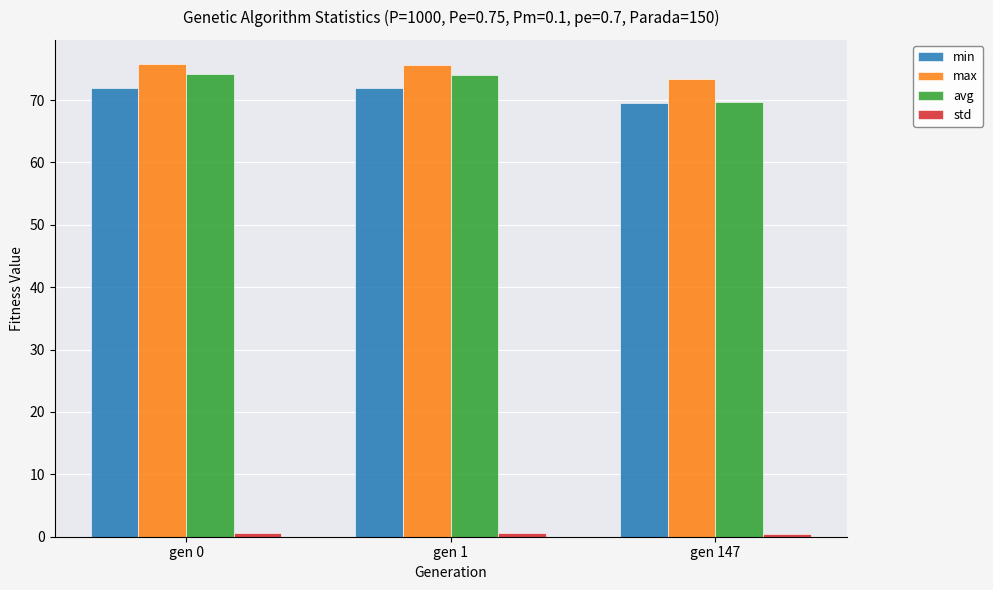

Which series has the largest total across all categories?

max